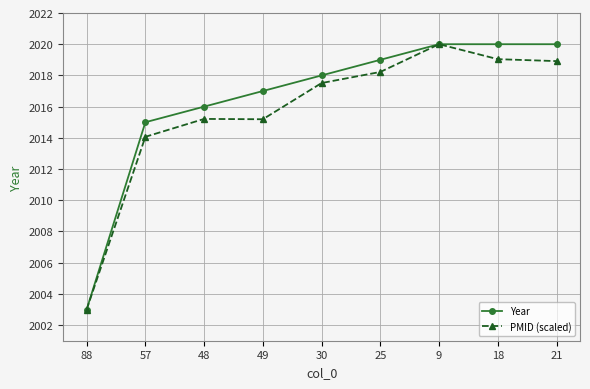

At which category does PMID (scaled) reach its first local valley?

49